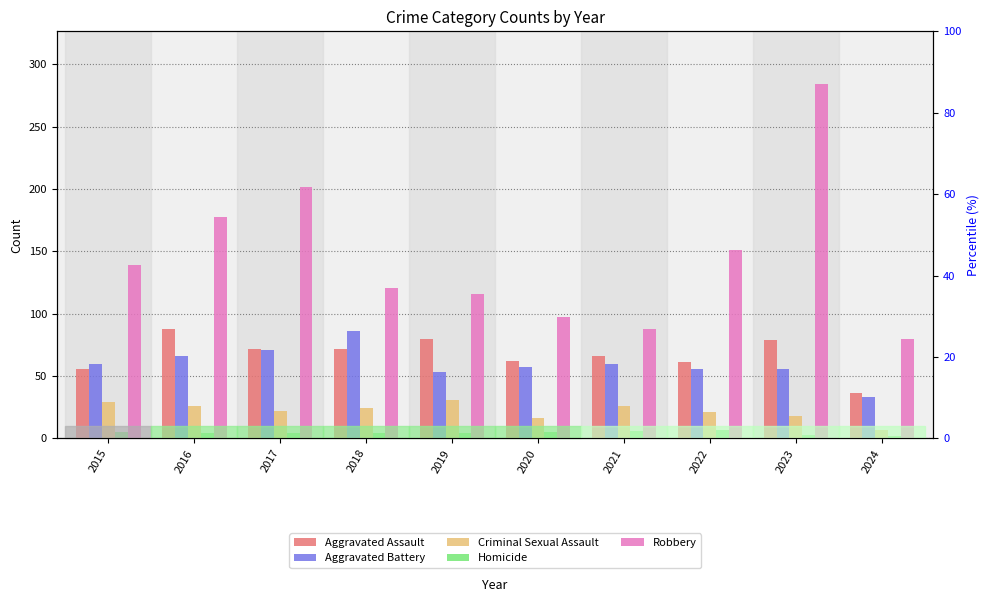

What is the greatest value displayed?

284